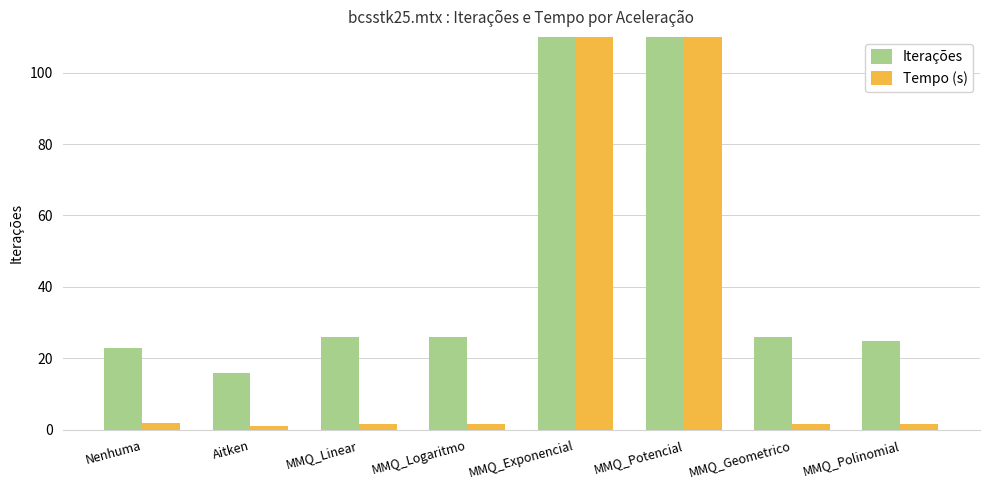

At which category is the sum across all series the highest?

MMQ_Exponencial